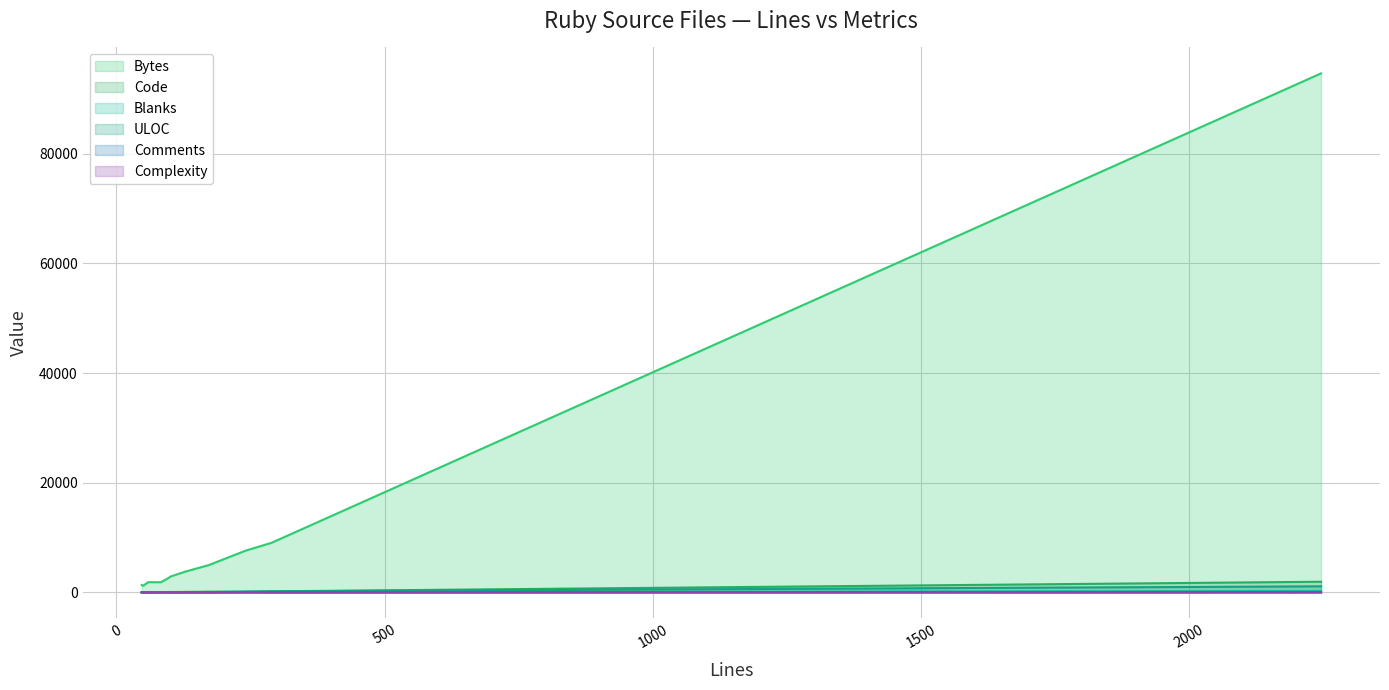

What is the greatest value displayed?

94625